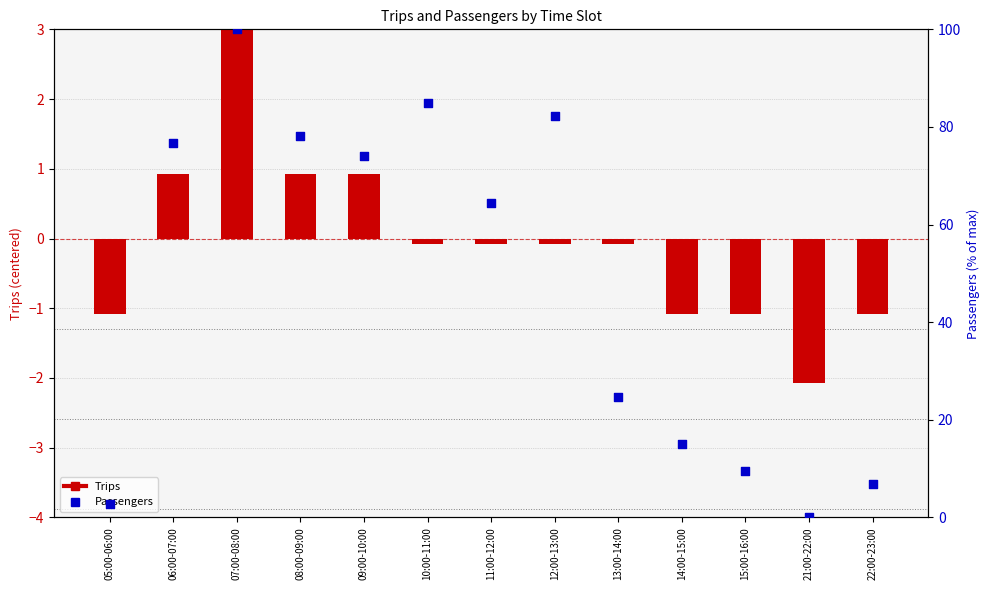

Which series reaches the minimum Y coordinate?

Trips